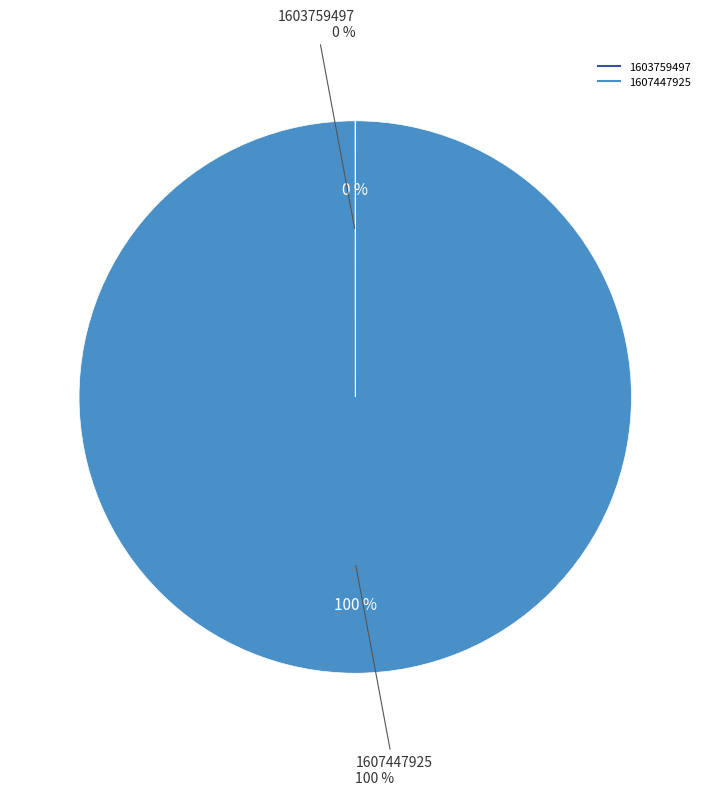

To the nearest percent, what is the difference between the largest and smallest slice percentages?

100%